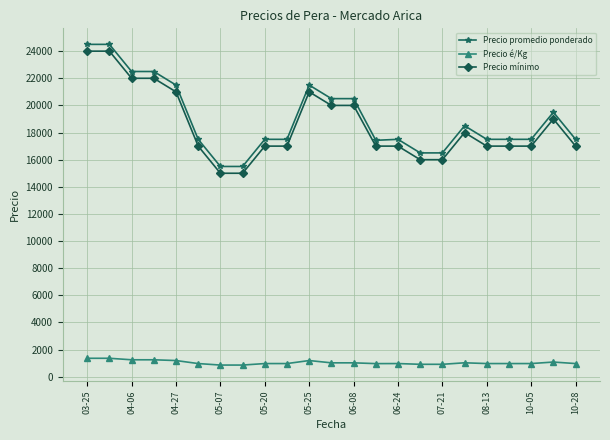

At how many categories does at least one series exceed 18000?

10